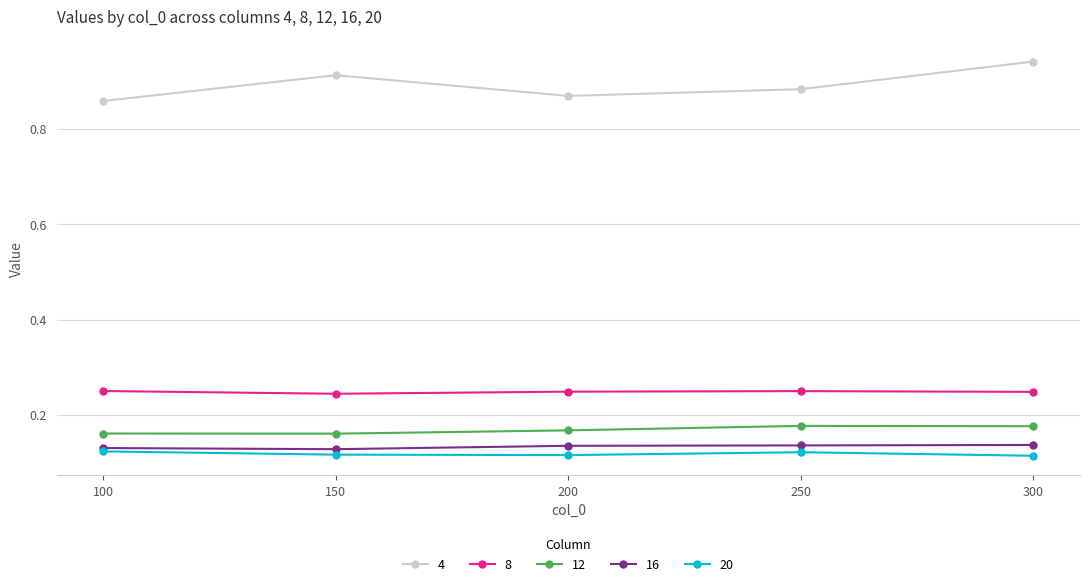

True or false: 8 and 12 intersect in this chart.

False